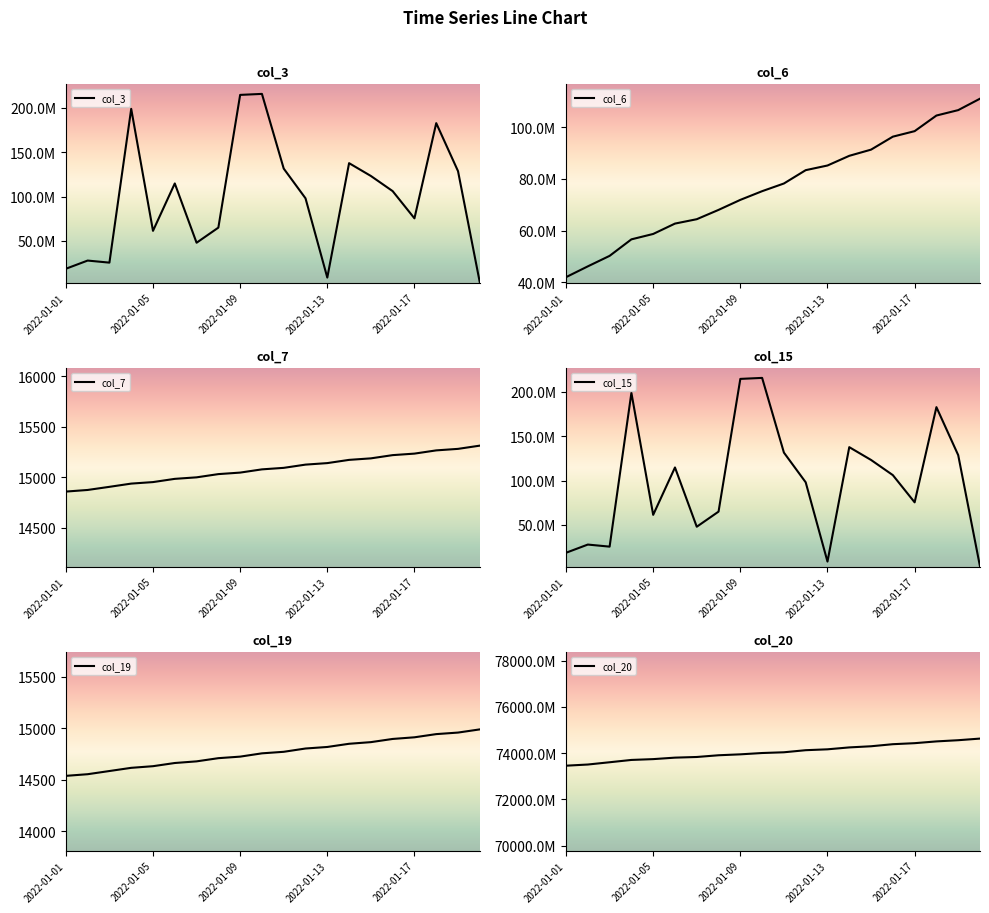

What is the lowest value of the col_7 series?

14858